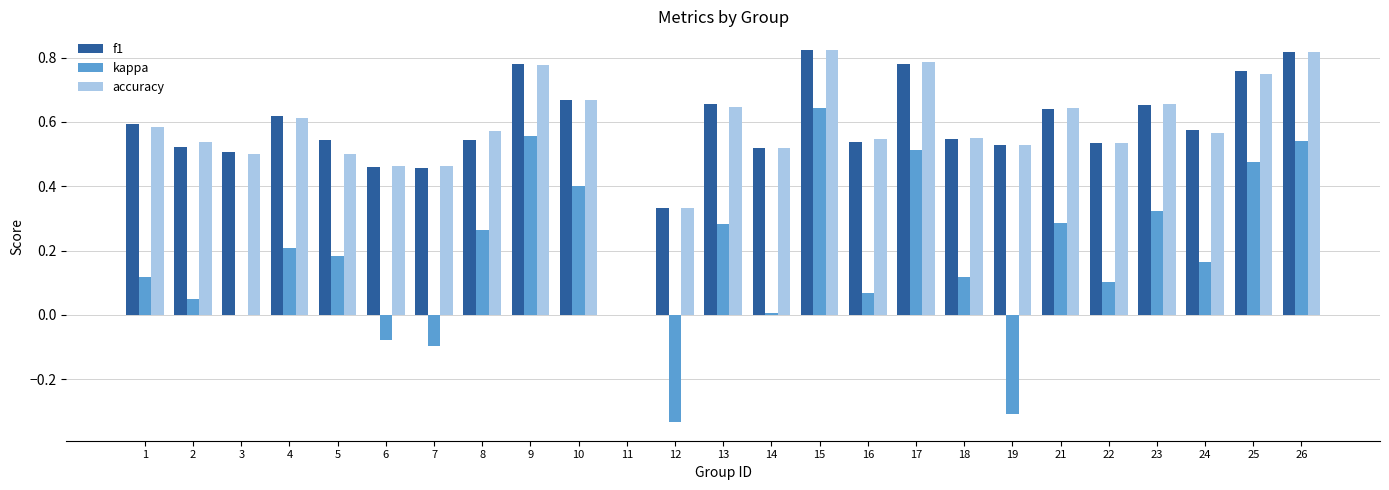

Are the bars grouped side by side (vs. stacked)?

Yes